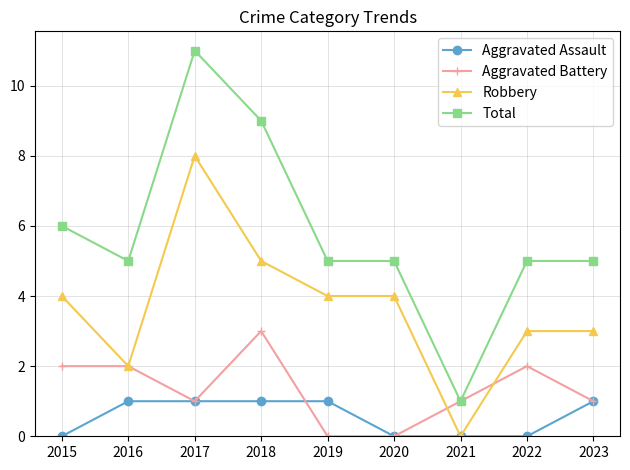

True or false: Robbery and Total intersect in this chart.

False